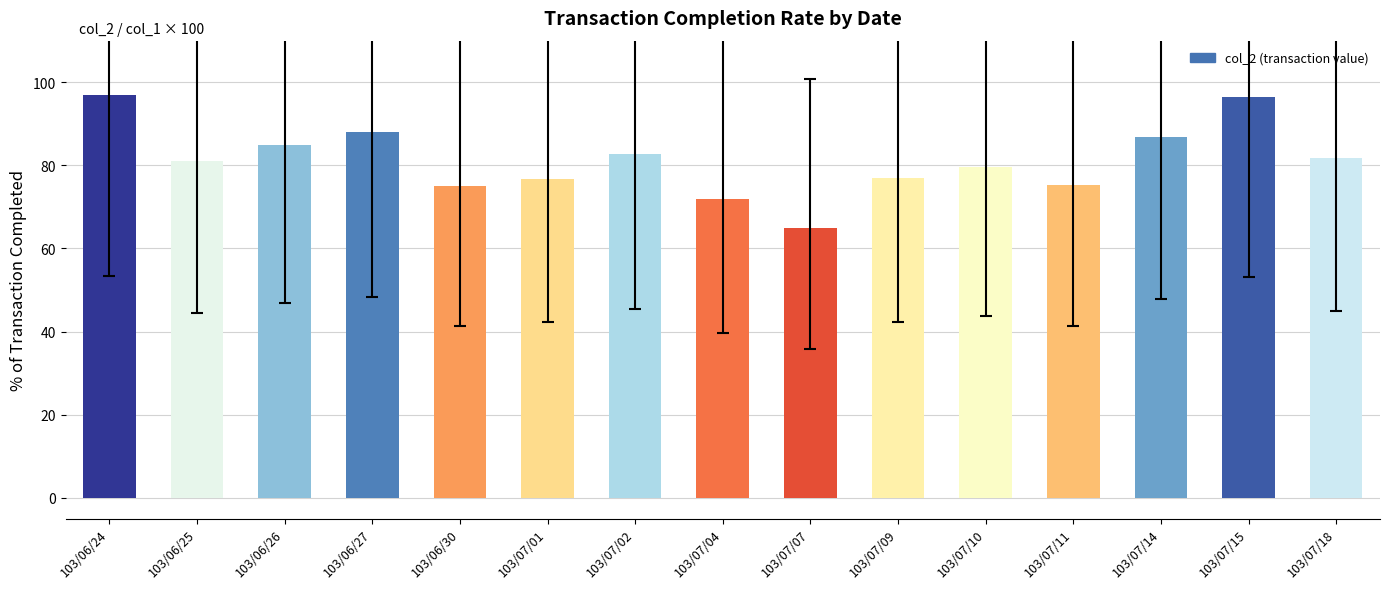

Where does the data first go above 81?

103/06/24